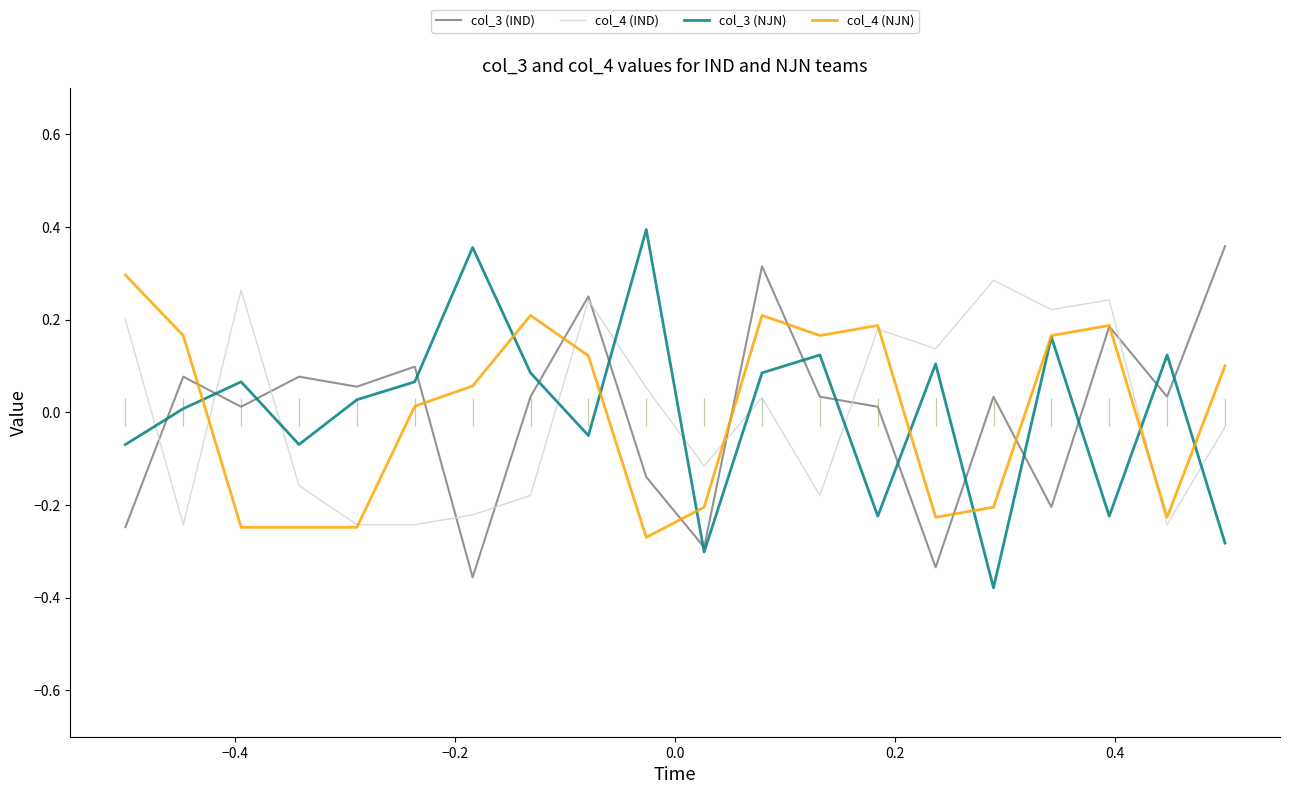

True or false: col_3 (NJN) and col_4 (IND) cross at least once.

True